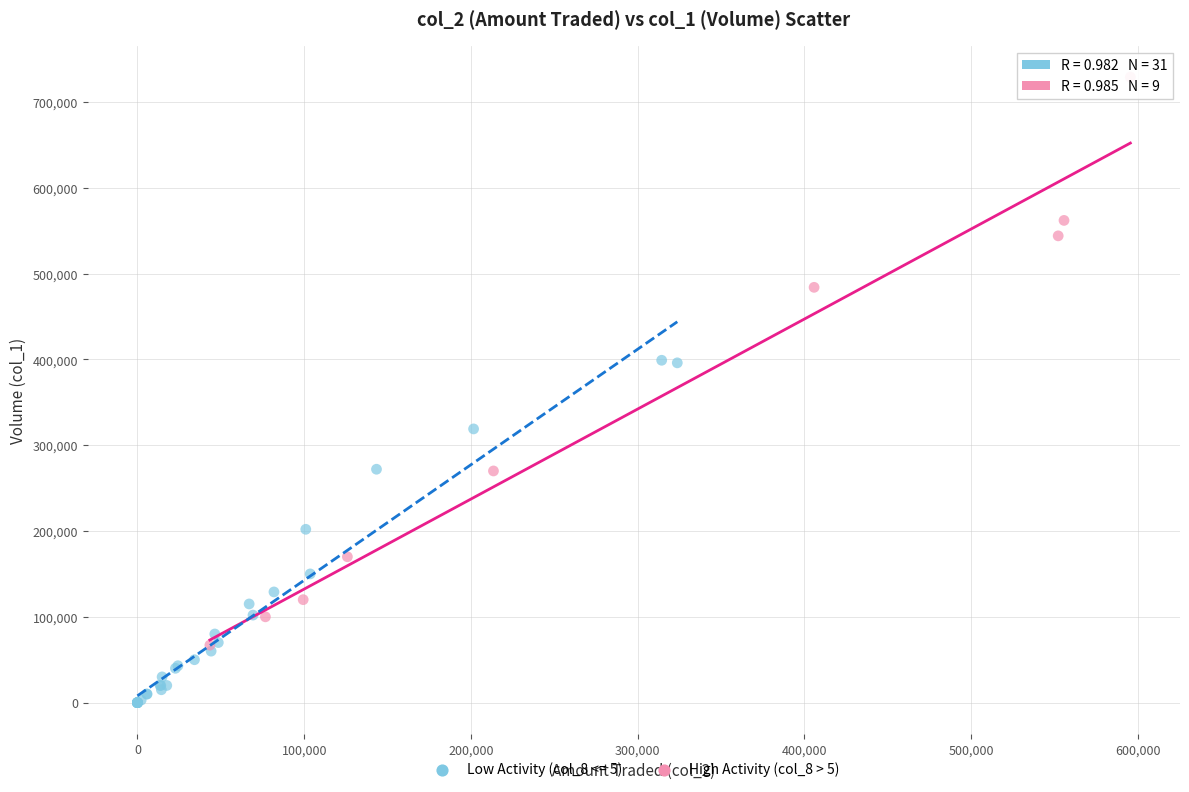

Which series contains the highest Y value?

High Activity (col_8 > 5)